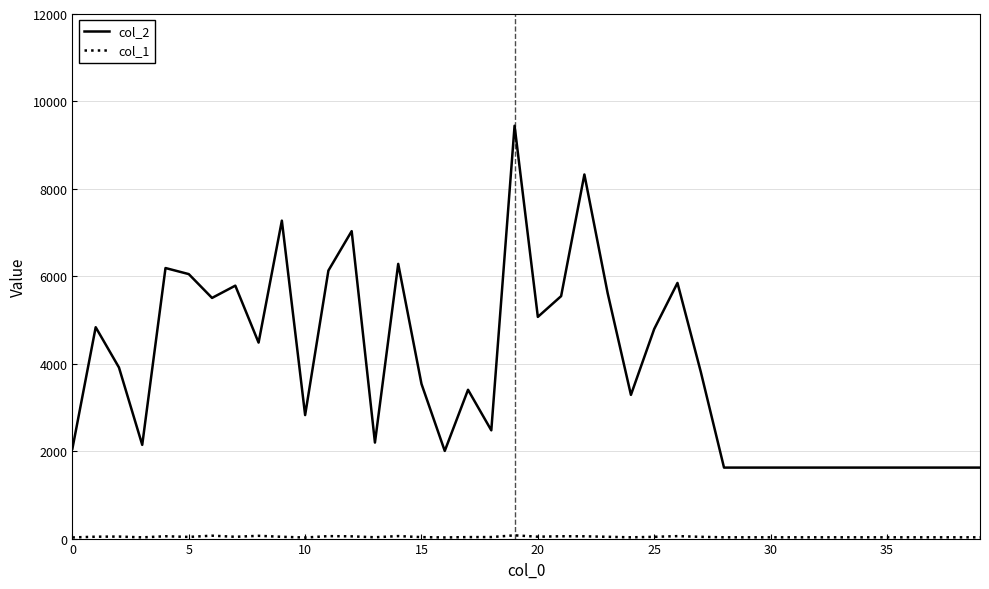

Which series has the largest range (max minus min)?

col_2